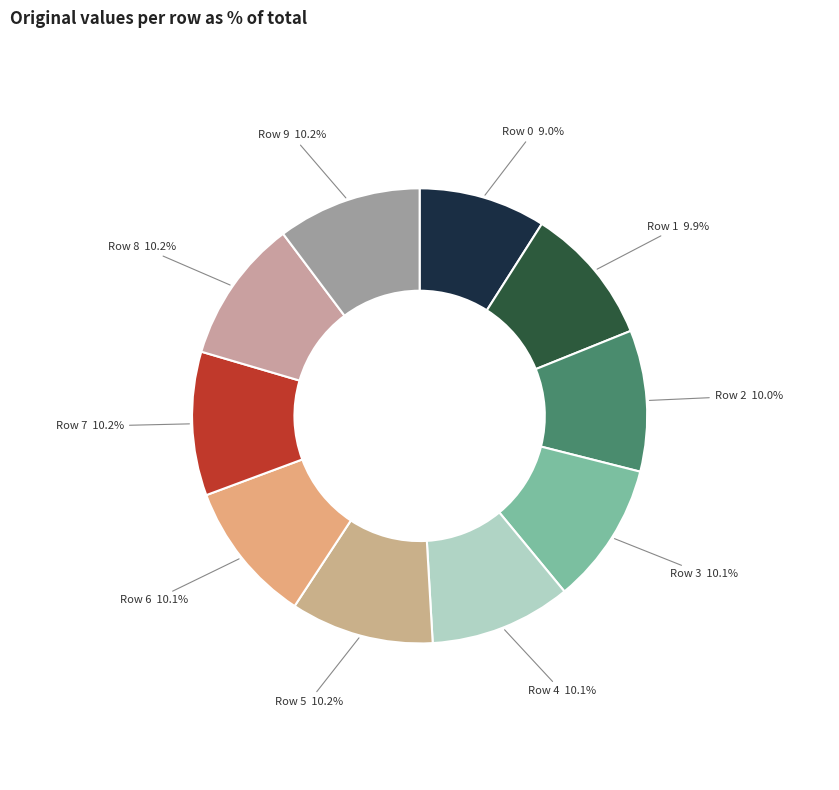

How much of the chart is everything except Row 5?

89.8%